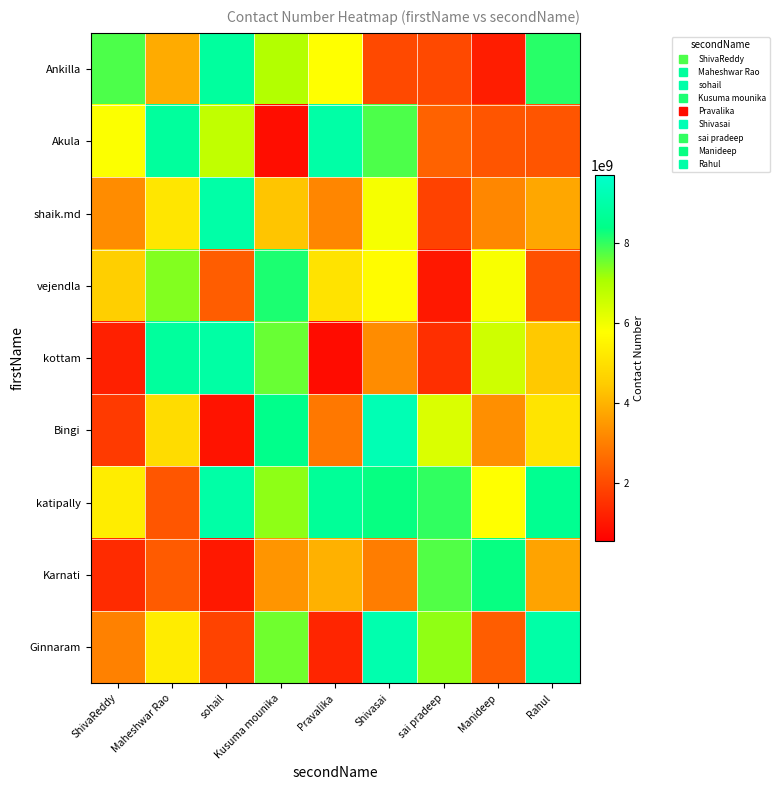

How many data points does each series have?

9